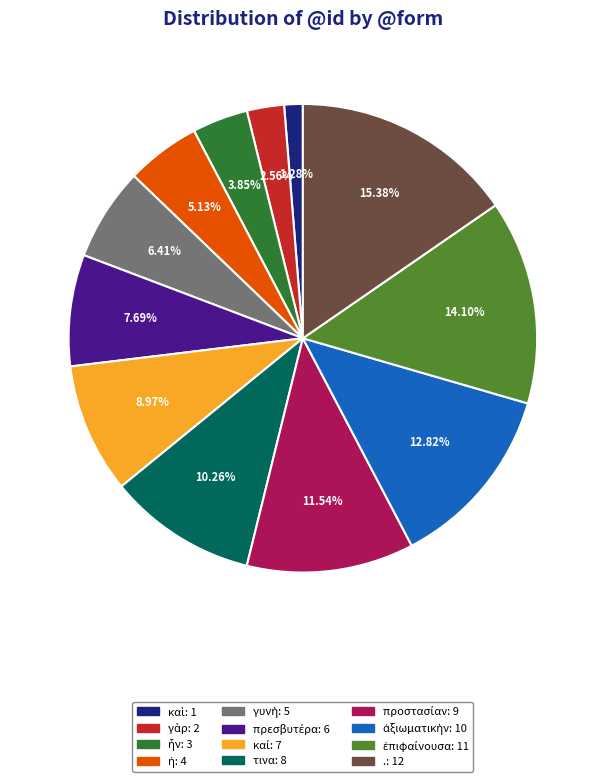

Is . the majority of the pie?

No